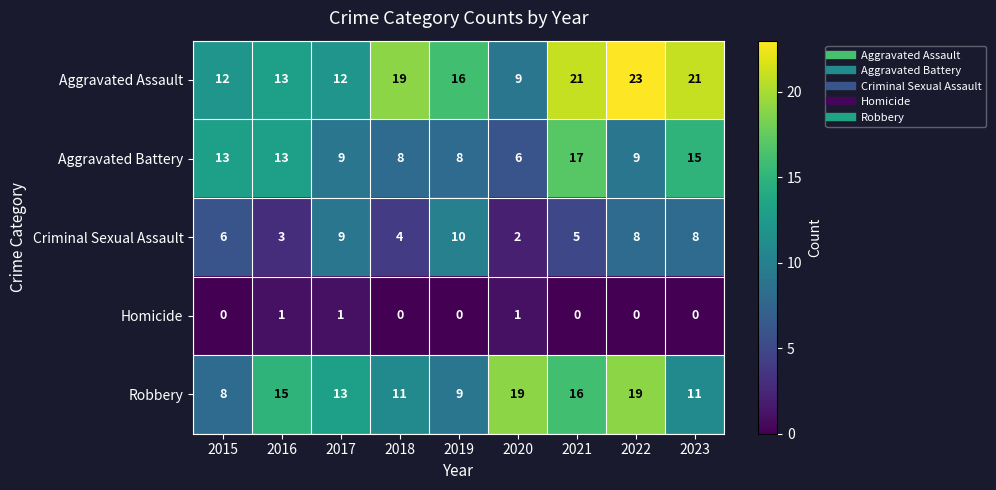

Rank the series by their maximum value, from lowest to highest.

Homicide, Criminal Sexual Assault, Aggravated Battery, Robbery, Aggravated Assault